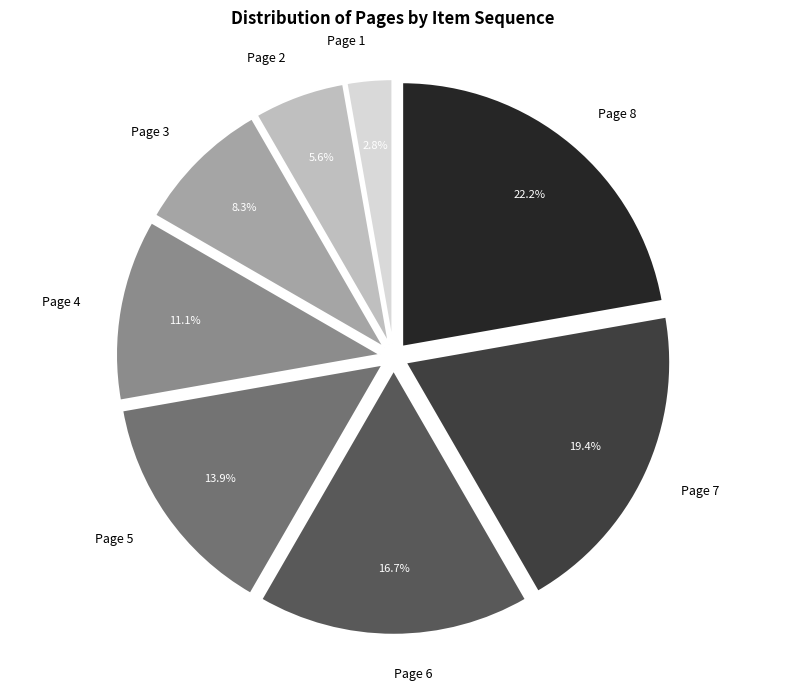

How many segments does this pie chart have?

8